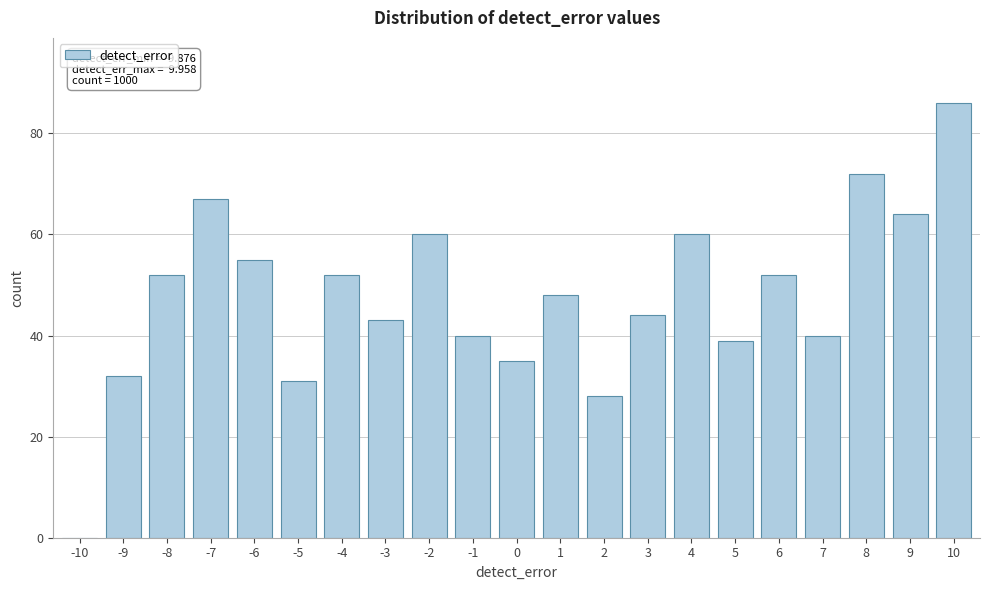

Reading left to right, extract all data points from this chart.

-10=0	-9=32	-8=52	-7=67	-6=55	-5=31	-4=52	-3=43	-2=60	-1=40	0=35	1=48	2=28	3=44	4=60	5=39	6=52	7=40	8=72	9=64	10=86